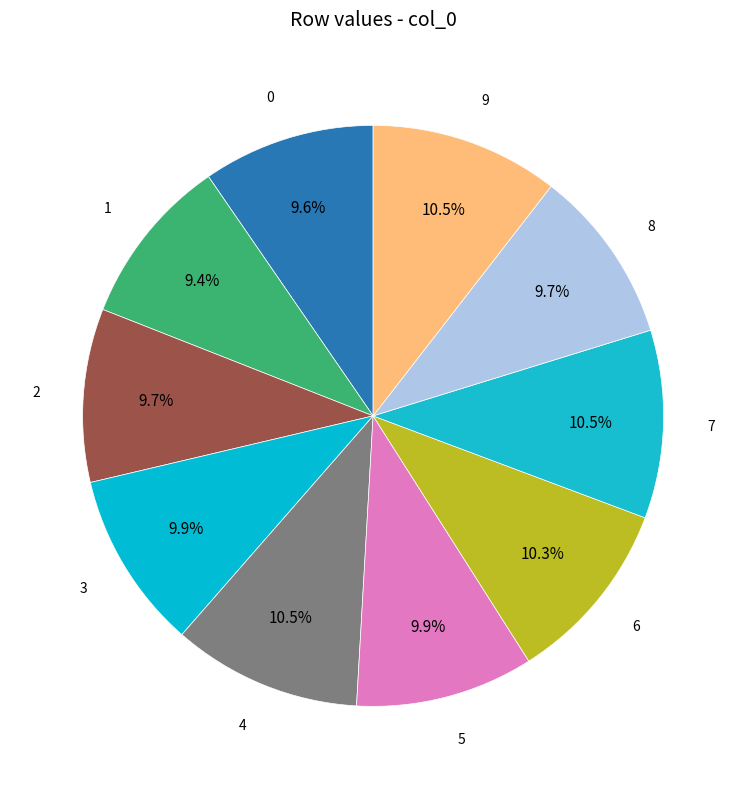

Which slice is the largest?

4